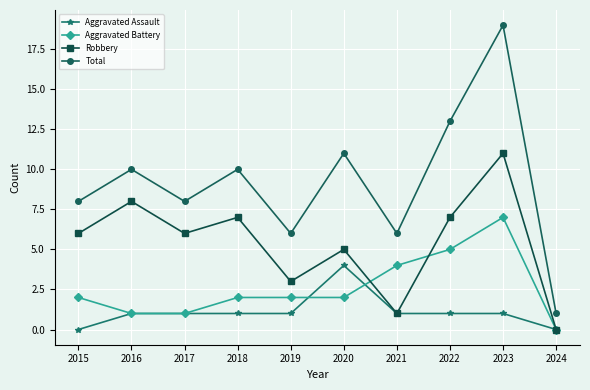

What is the sum of all Robbery values?

54